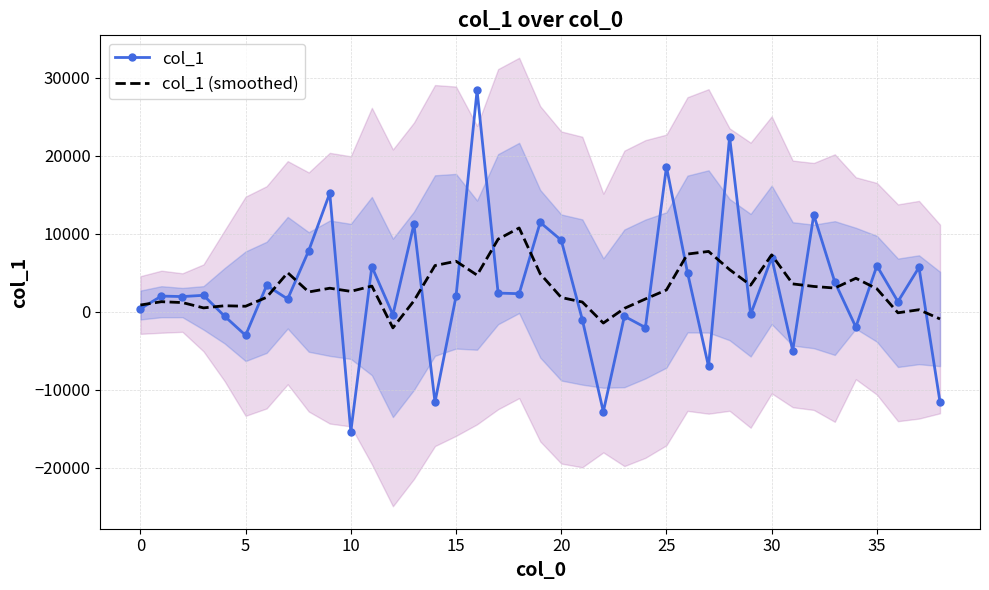

Is the value of col_1 at 34 greater than the value of col_1 (smoothed) at 33?

No